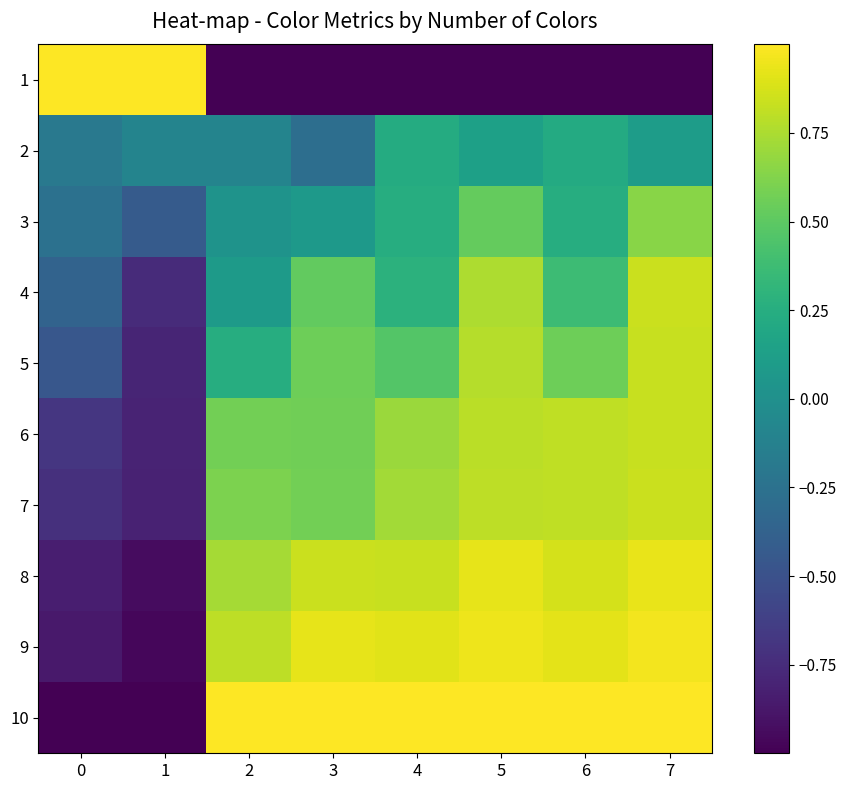

Which series changed the most between 1 and 7?

1